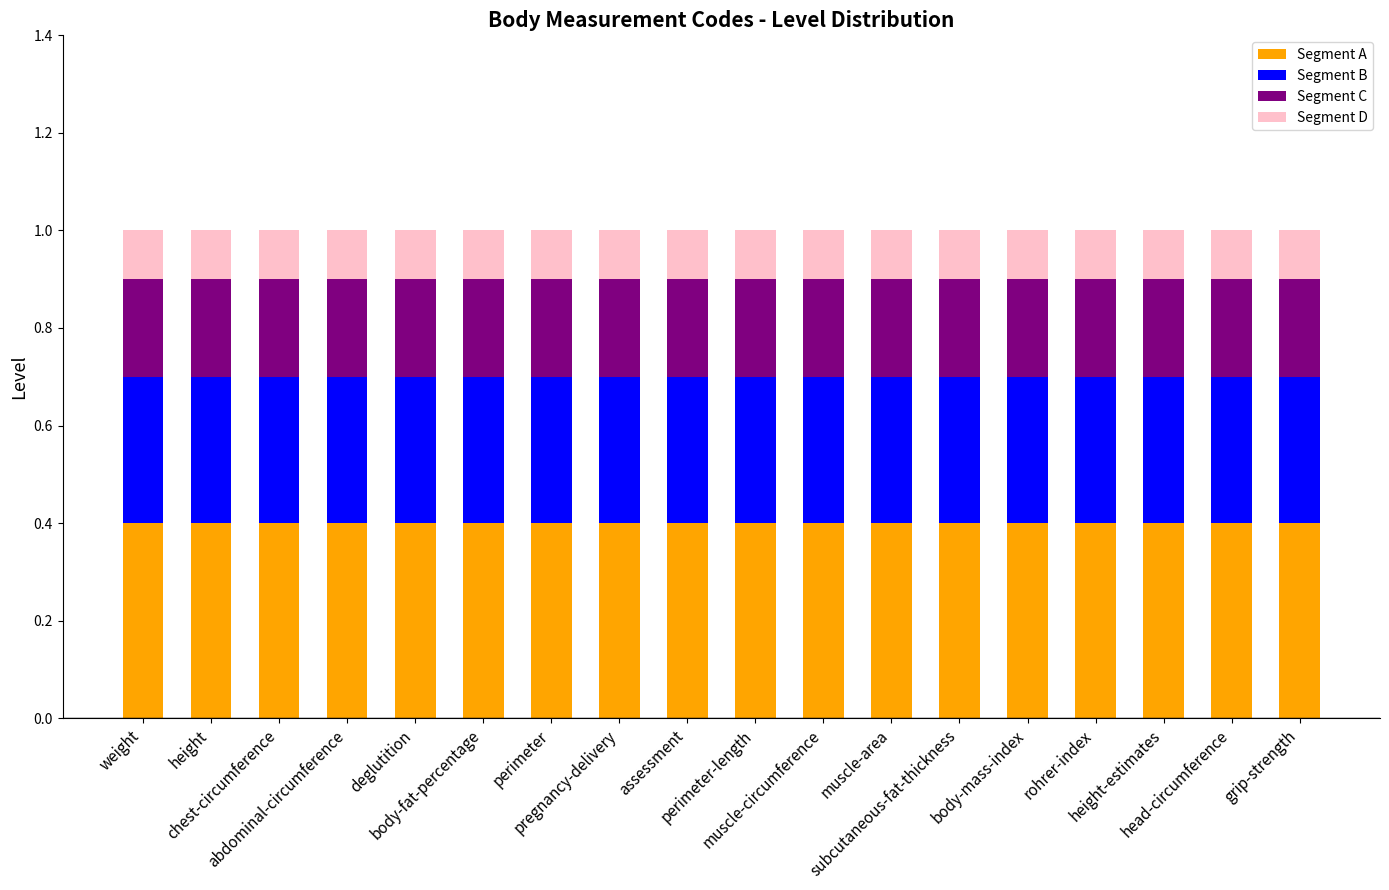

Are the bars horizontal?

No